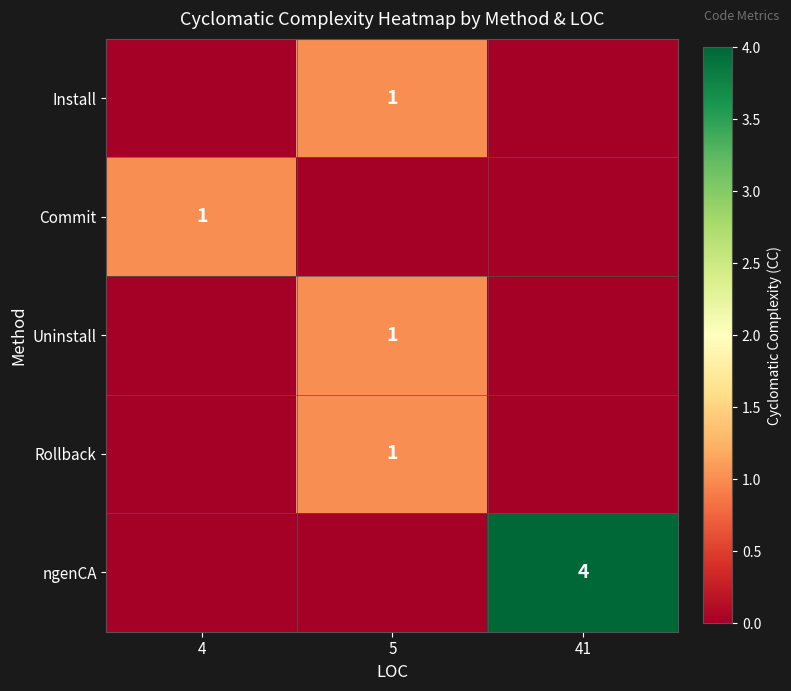

True or false: Rollback has a value of 1 at 5.

True